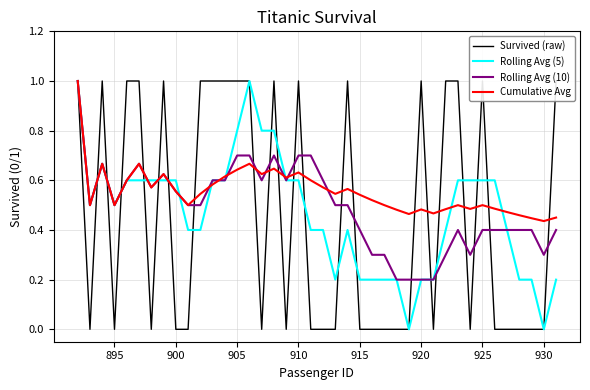

What is the highest value of the Rolling Avg (10) series?

1.0